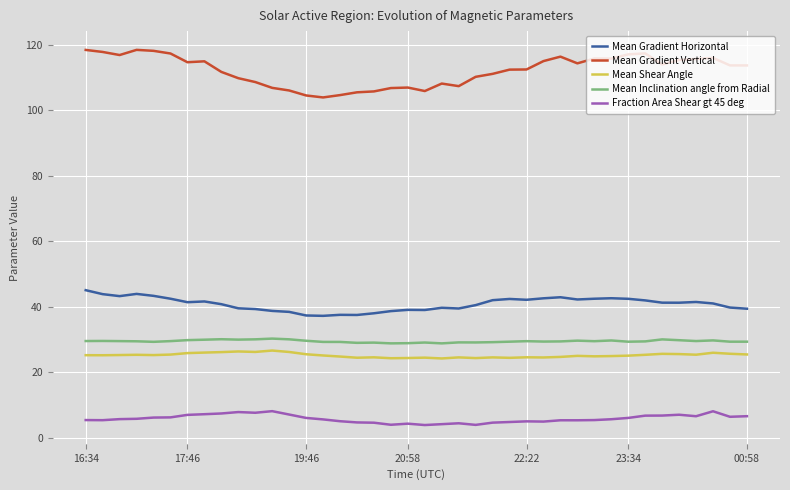

True or false: Fraction Area Shear gt 45 deg and Mean Inclination angle from Radial intersect in this chart.

False